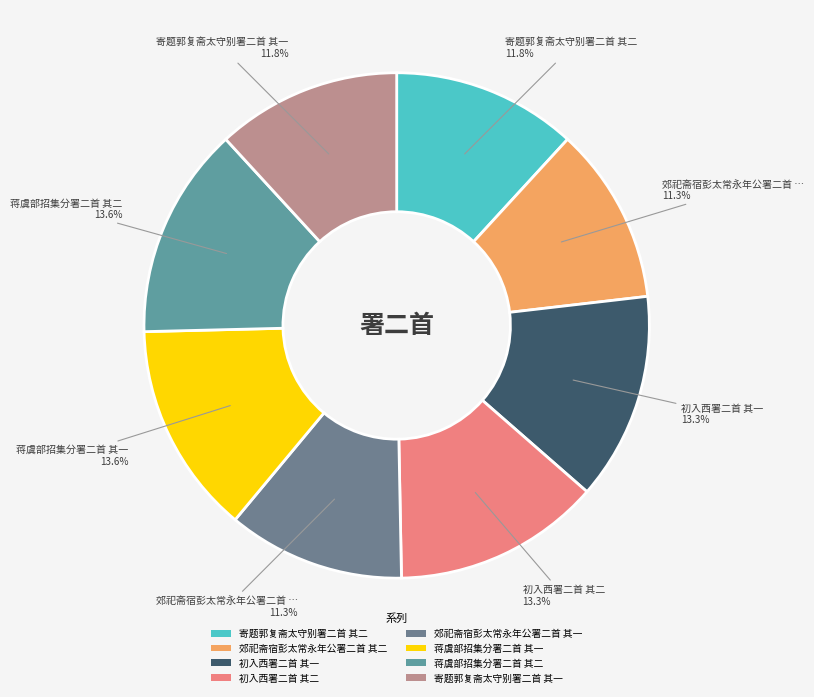

How many slices are in this pie chart?

8